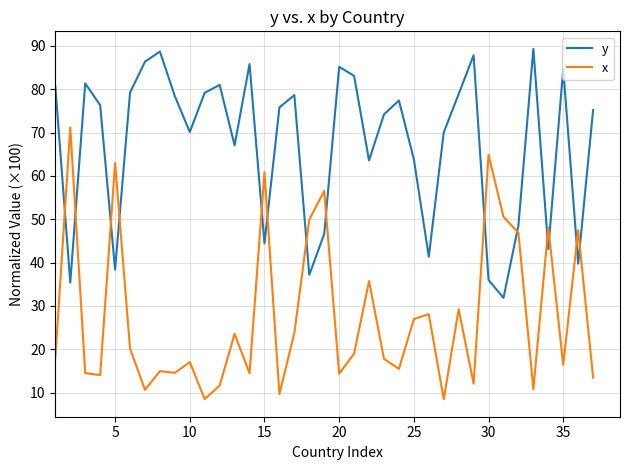

What is the average value of the x series?

27.6